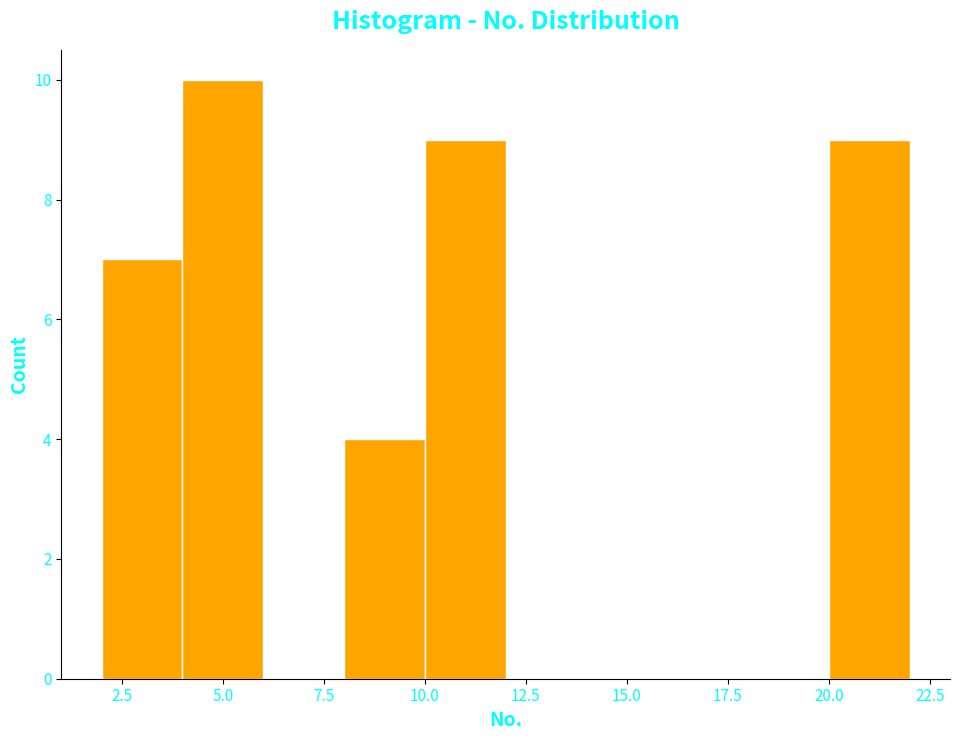

Over which range of the x-axis is the bar tallest?

4 to 6